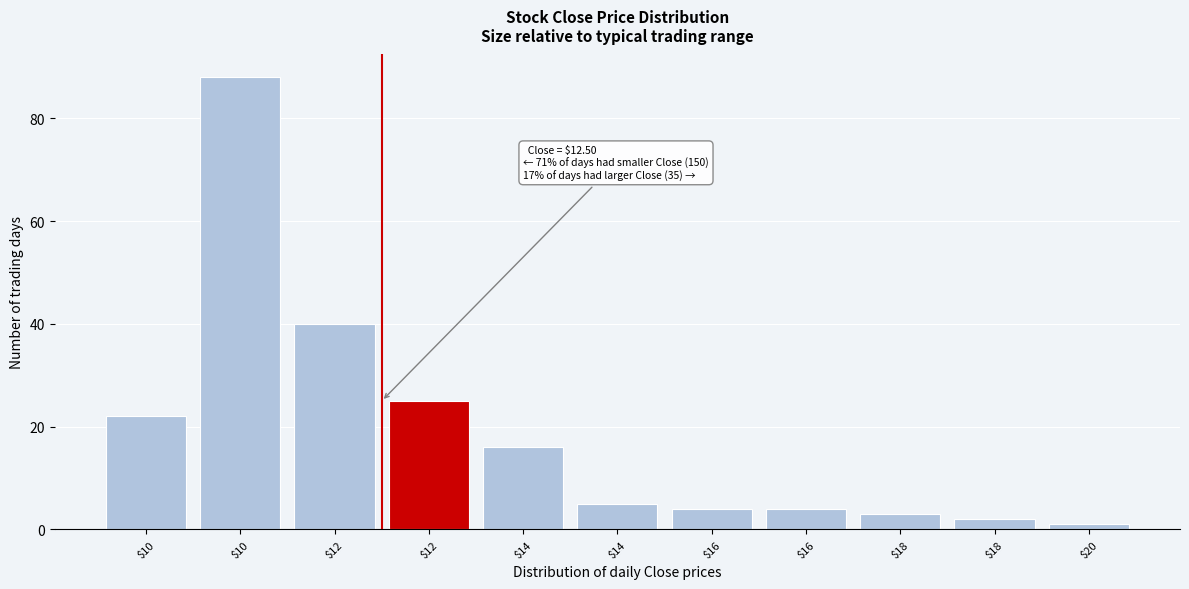

How many series are shown in this chart?

1